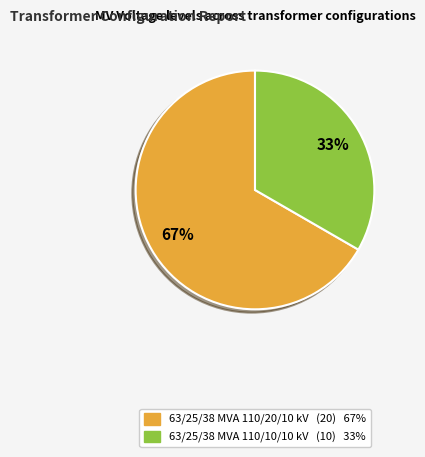

Which has a higher value, 63/25/38 MVA 110/10/10 kV or 63/25/38 MVA 110/20/10 kV?

63/25/38 MVA 110/20/10 kV